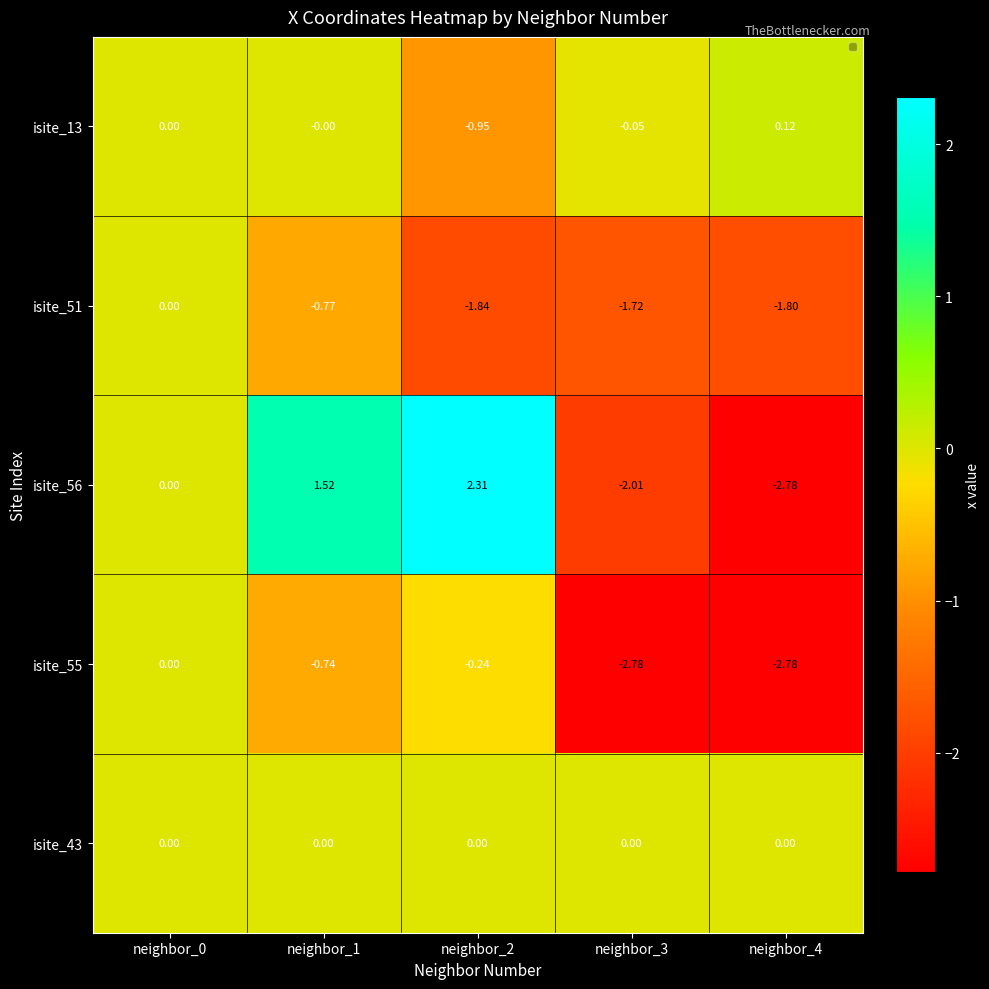

Which category has the highest value across all series?

neighbor_2